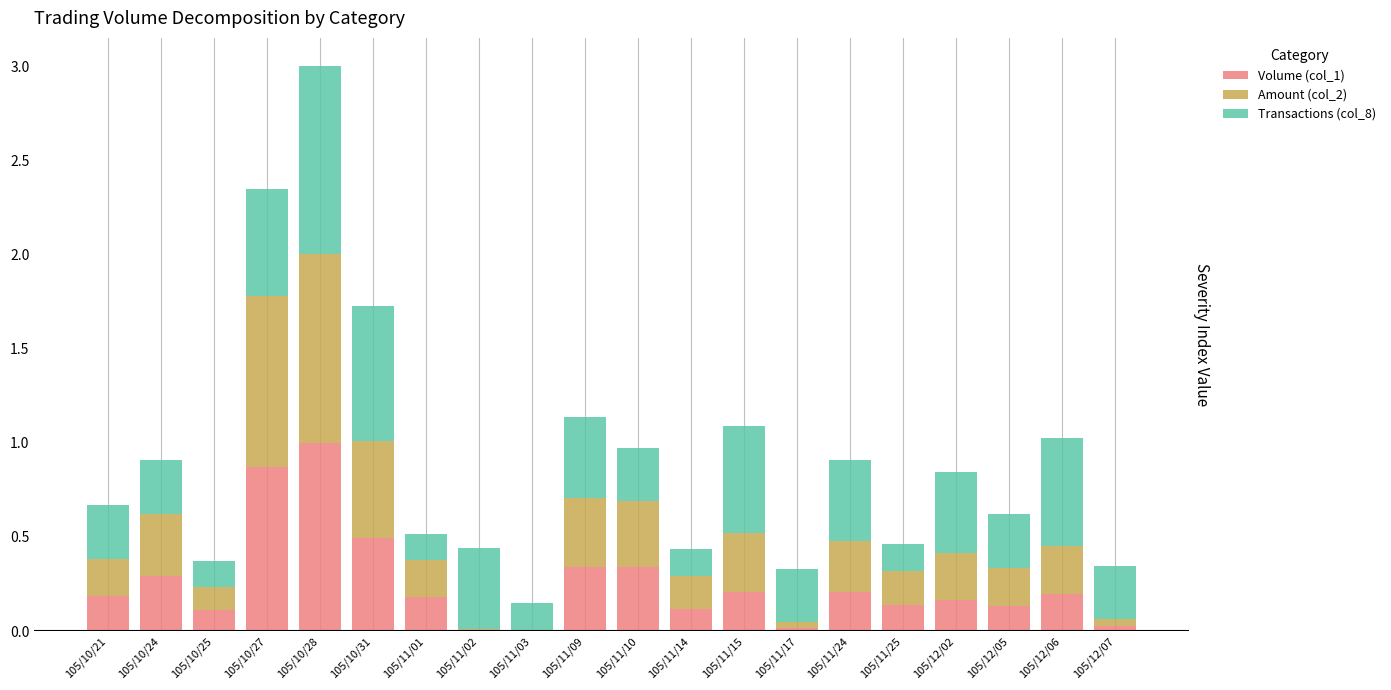

What is the sum of all Volume (col_1) values?

5.0